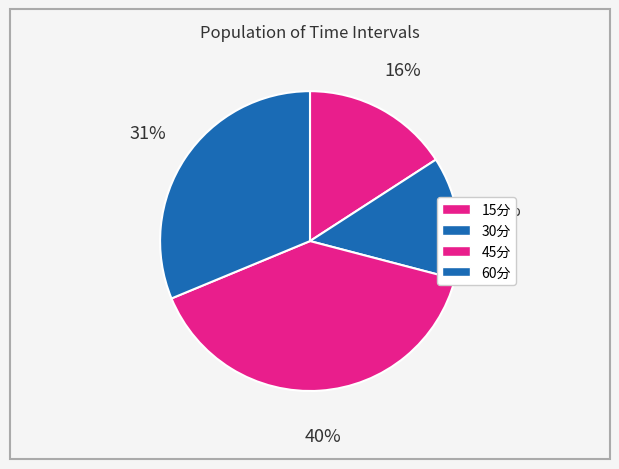

Which has a higher value, 15分 or 30分?

15分